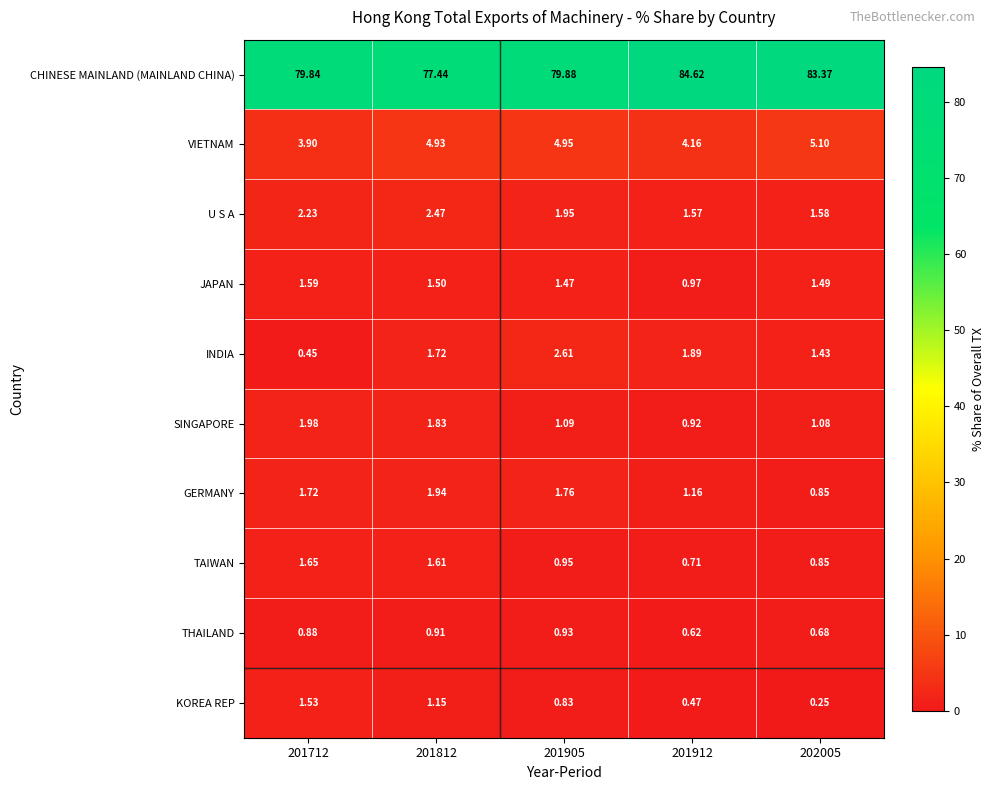

Is the value of INDIA at 201812 greater than the value of JAPAN at 201712?

Yes